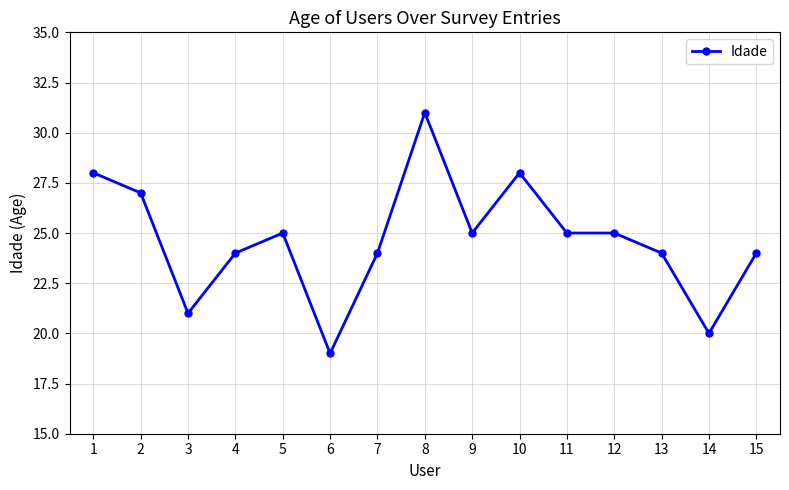

The value at 12 is 25. True or false?

True